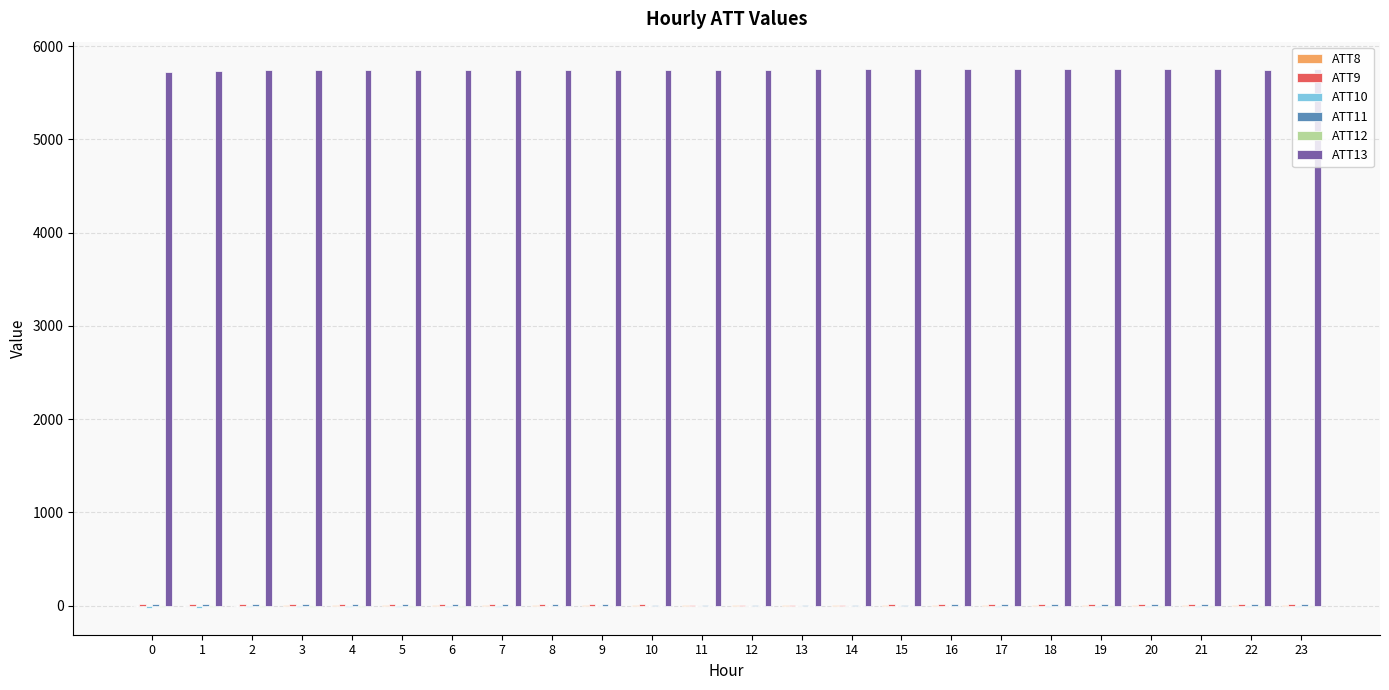

How many values in the ATT13 series exceed 5747?

12